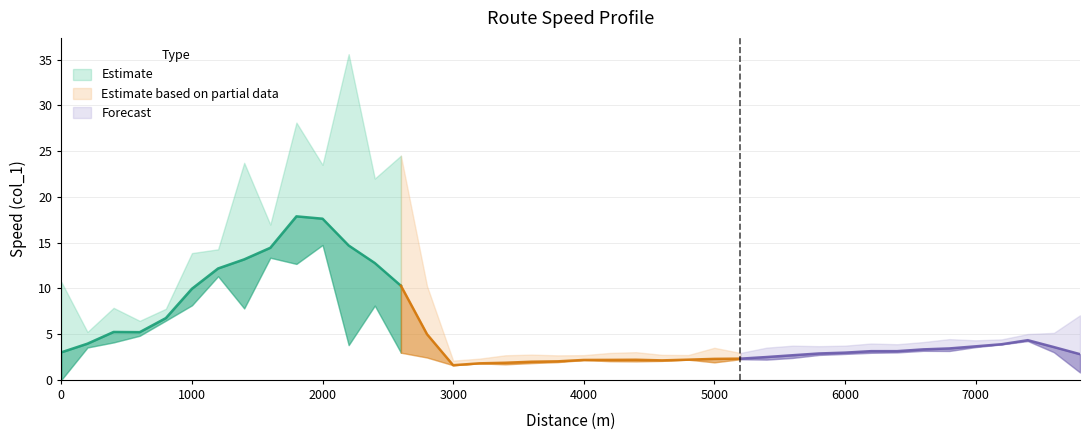

True or false: the data has more than 1 interior local peaks.

True